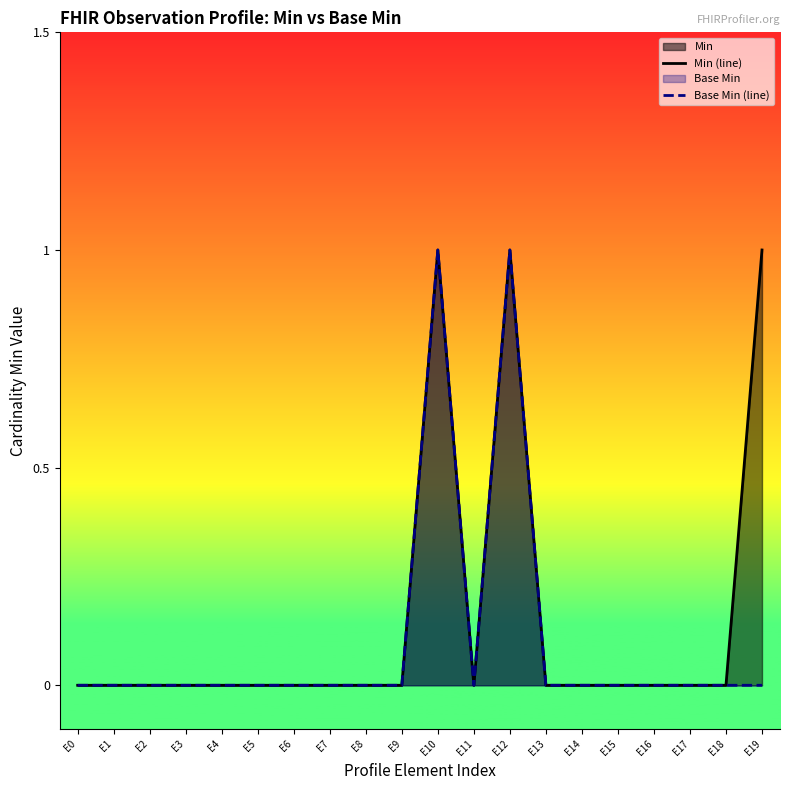

The value of Min (line) at E16 is -1. True or false?

False